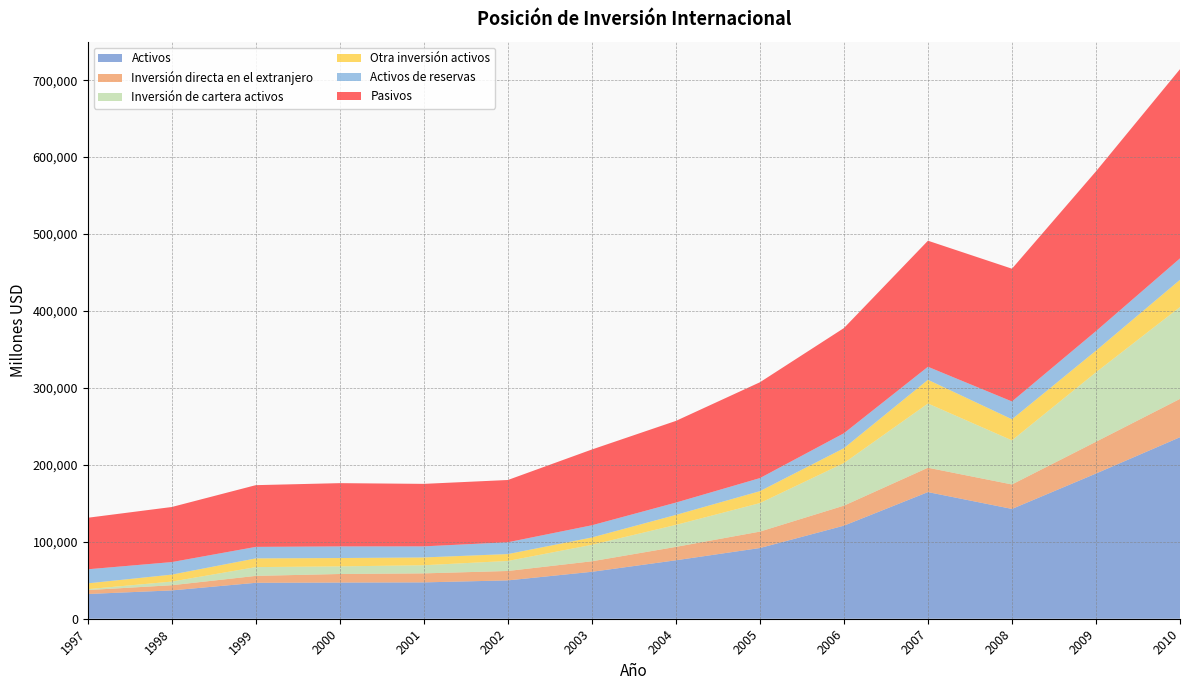

Reading left to right, what are all the values shown in this chart?

Activos: 1997=32135	1998=36815	1999=46692	2000=47003	2001=47236	2002=49838	2003=60998	2004=75975	2005=91900	2006=120958	2007=164586	2008=142712	2009=188702	2010=235917
Inversión directa en el extranjero: 1997=5110	1998=6735	1999=9000	2000=11154	2001=11720	2002=12239	2003=13681	2004=17413	2005=21359	2006=26025	2007=31688	2008=31820	2009=41339	2010=49838
Inversión de cartera activos: 1997=1176	1998=4717	1999=11402	2000=9876	2001=10562	2002=13019	2003=21374	2004=28551	2005=37041	2006=55329	2007=83449	2008=57299	2009=90243	2010=119325
Otra inversión activos: 1997=7575	1998=9071	1999=11344	2000=10863	2001=10148	2002=8961	2003=9557	2004=13001	2005=15513	2006=19348	2007=30820	2008=27404	2009=28170	2010=35420
Activos de reservas: 1997=18274	1998=16292	1999=14946	2000=15110	2001=14400	2002=15351	2003=15851	2004=16016	2005=16963	2006=19429	2007=16910	2008=23162	2009=25373	2010=27864
Pasivos: 1997=66973	1998=71588	1999=80230	2000=82219	2001=81218	2002=80906	2003=98494	2004=106169	2005=124564	2006=136685	2007=163858	2008=172546	2009=207656	2010=245942